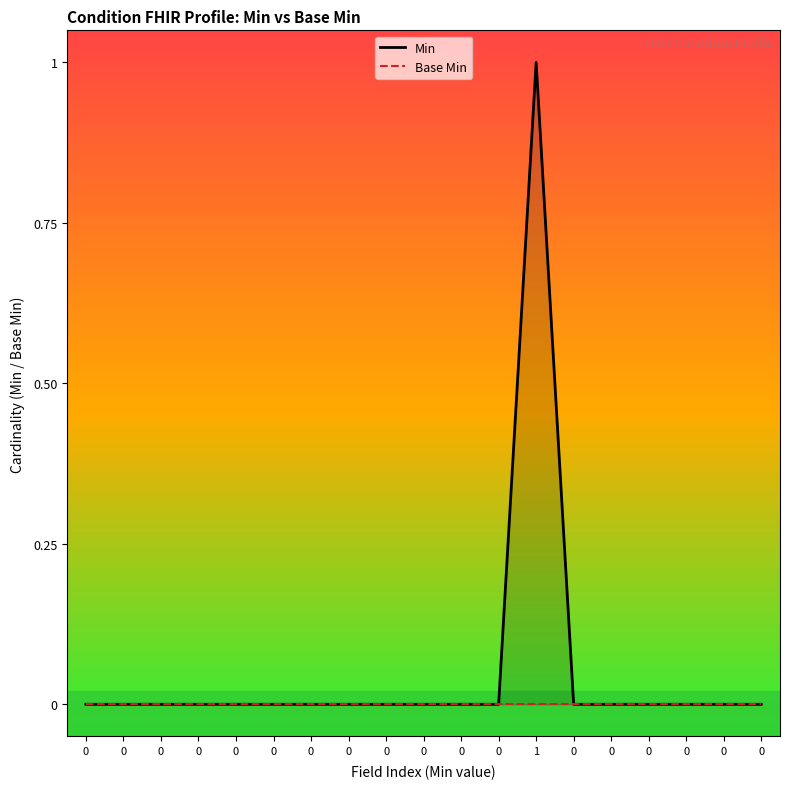

What are all the series names shown in the legend?

Min, Base Min